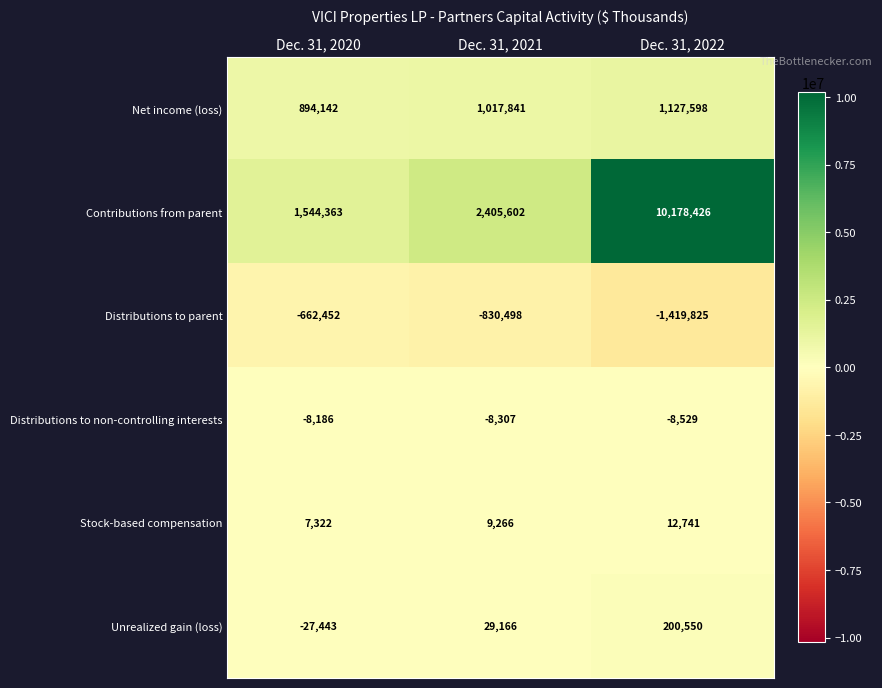

Rank the categories by Contributions from parent value from lowest to highest.

Dec. 31, 2020, Dec. 31, 2021, Dec. 31, 2022